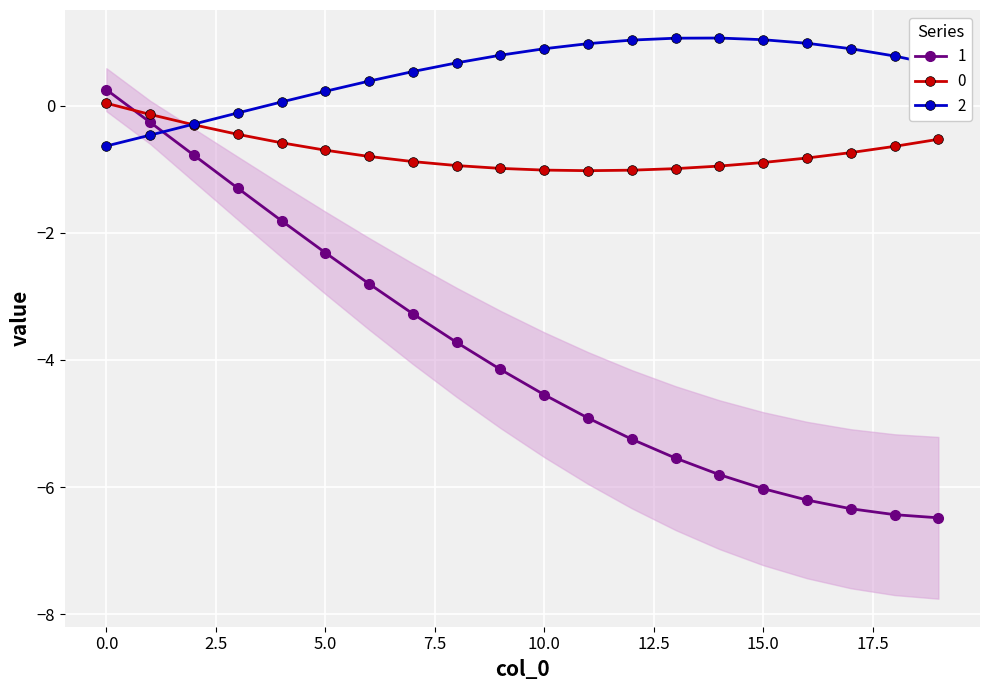

At 6, list the series in order from smallest to largest.

1, 0, 2